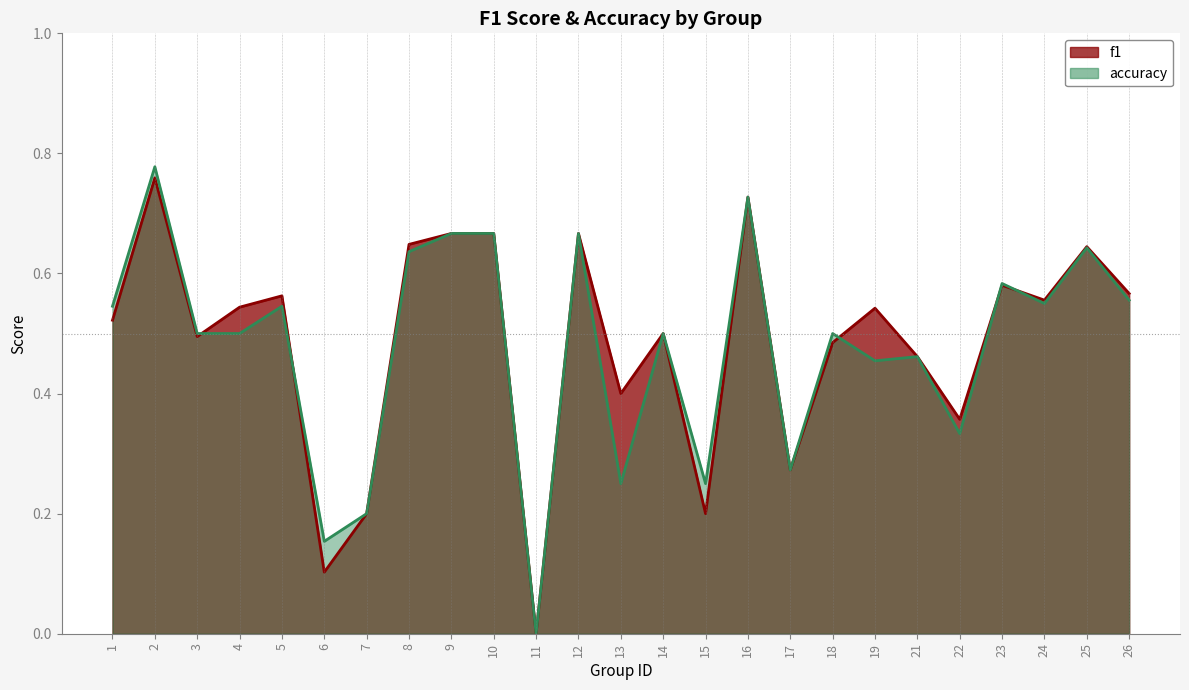

At which category does f1 reach its first local valley?

3